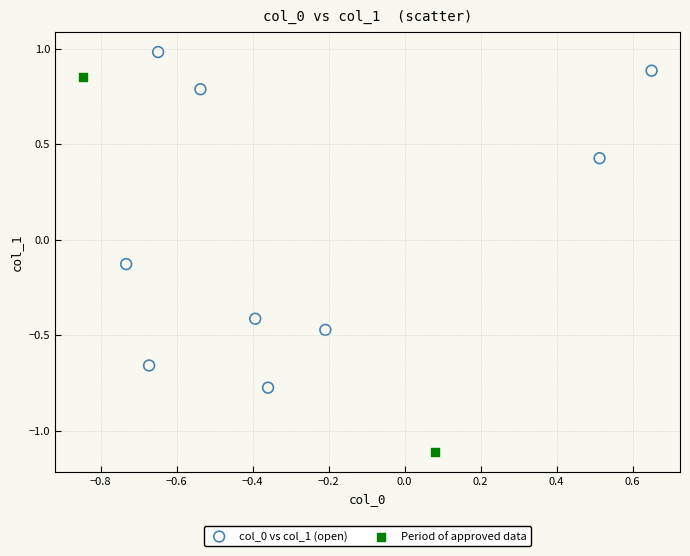

Which series contains the highest Y value?

col_0 vs col_1 (open)